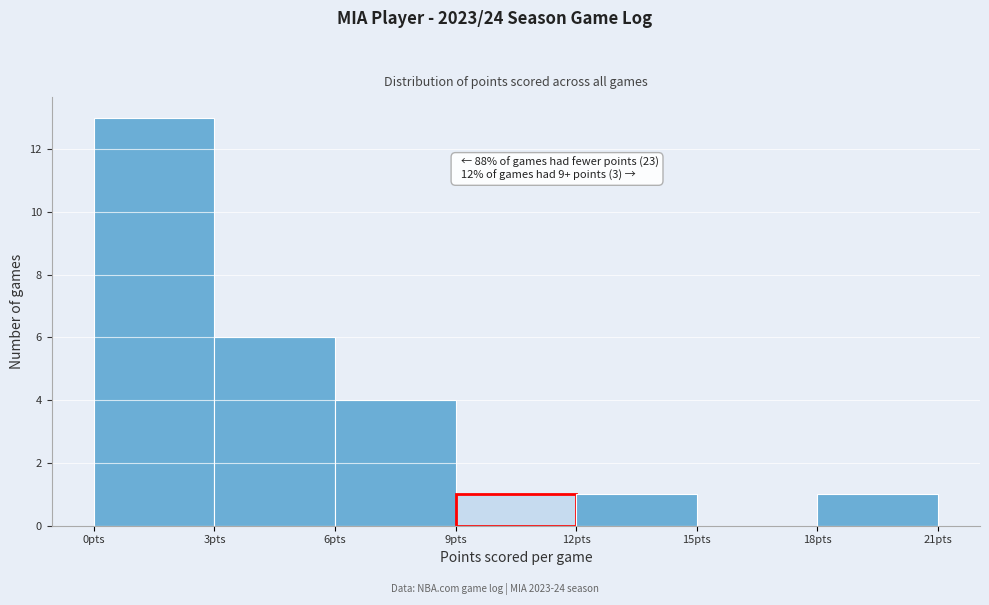

Over which range of the x-axis is the bar tallest?

0 to 3